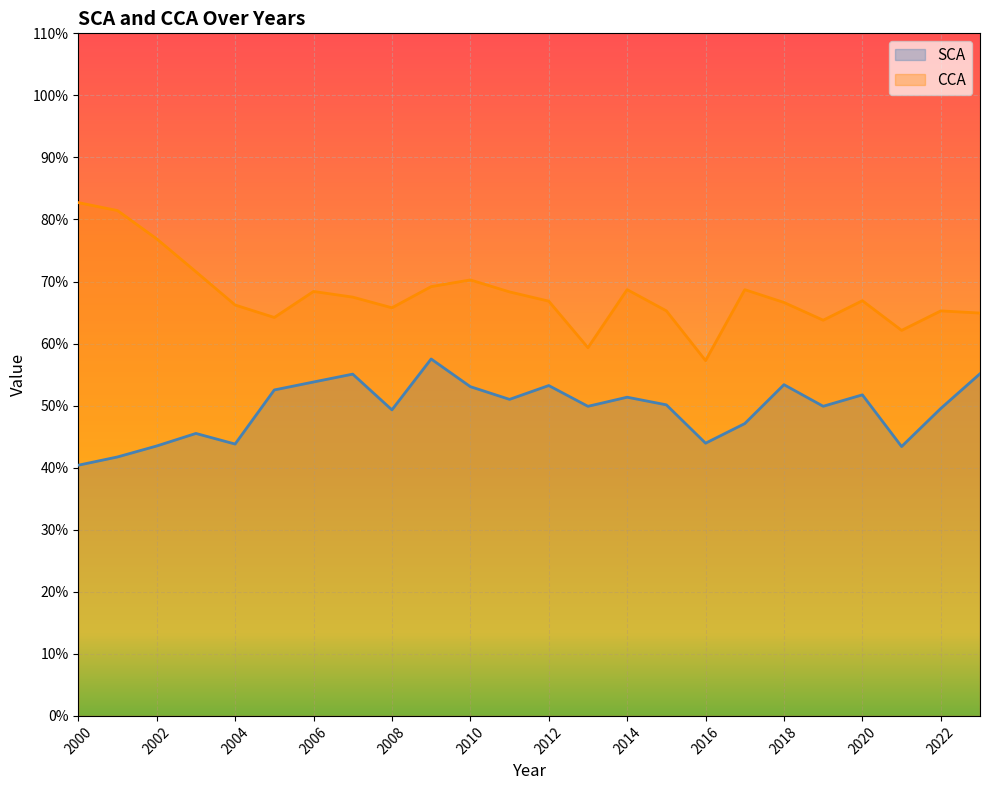

What is the average value of the SCA series?

49.4